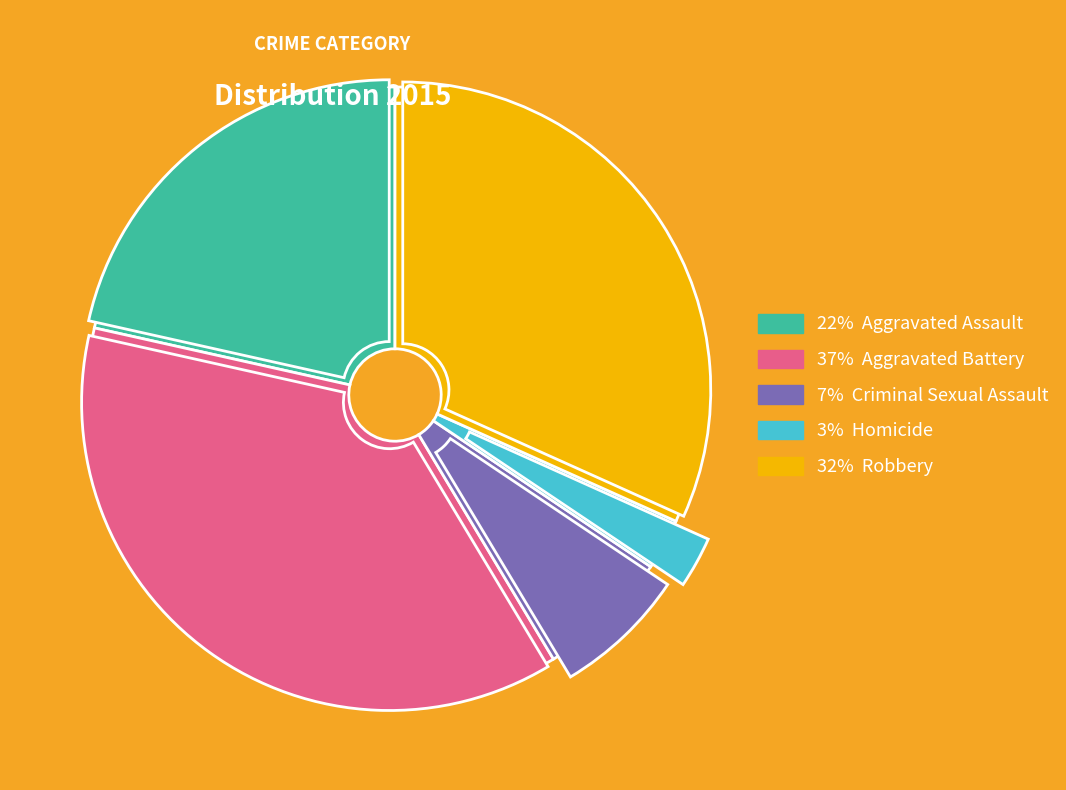

Is the sum of Aggravated Assault and Aggravated Battery greater than half?

Yes